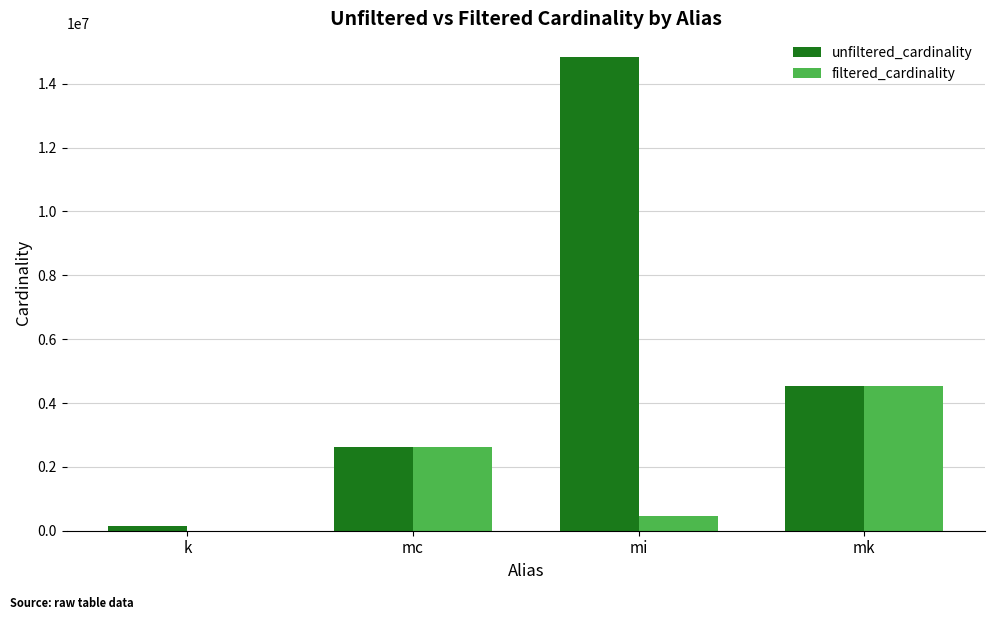

Count the number of data series in this chart.

2